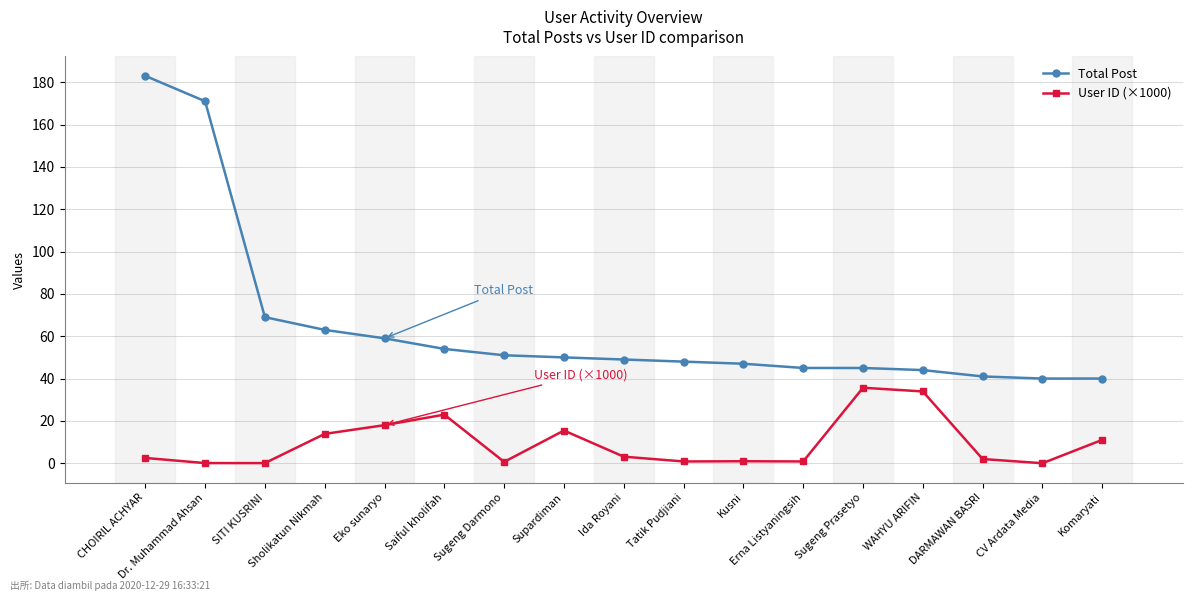

What value does the User ID (×1000) series have at Kusni?

0.9